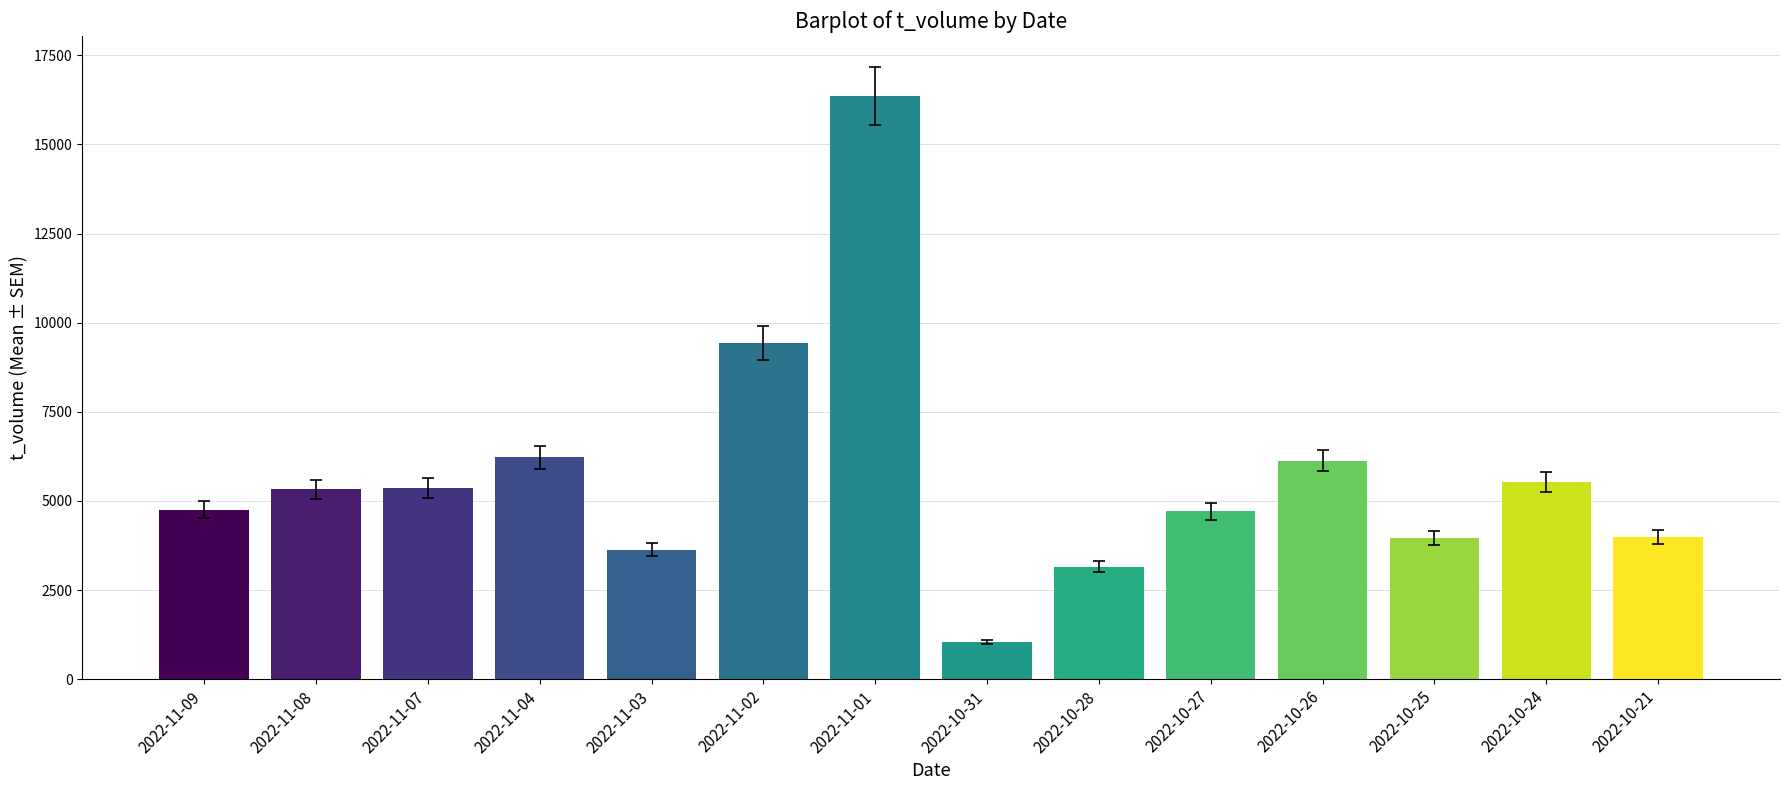

Approximately how many times larger is the value at 2022-10-26 compared to 2022-11-01?

0.4